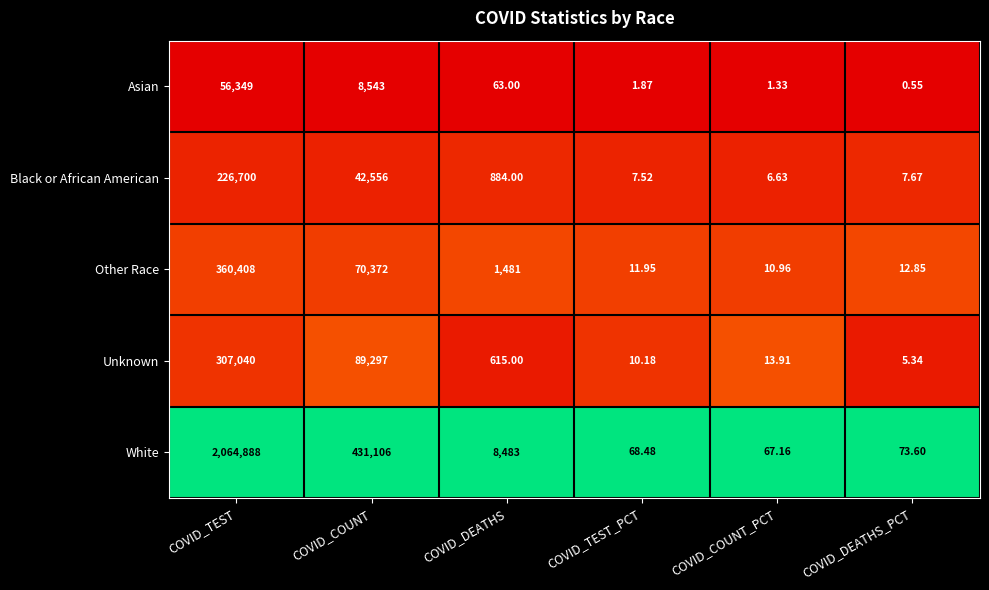

List the series in order of their peak value, highest first.

White, Other Race, Unknown, Black or African American, Asian